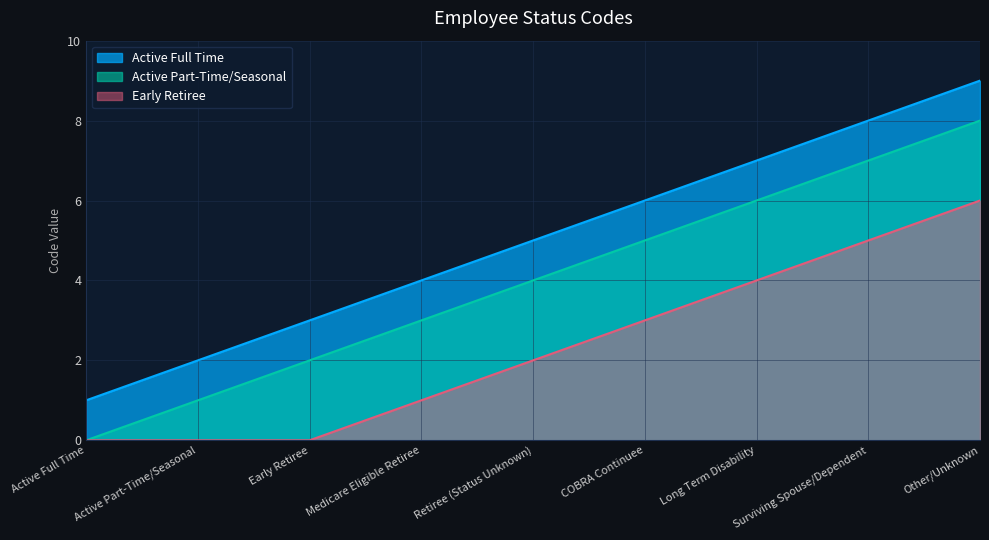

At which category is the sum across all series the highest?

Other/Unknown